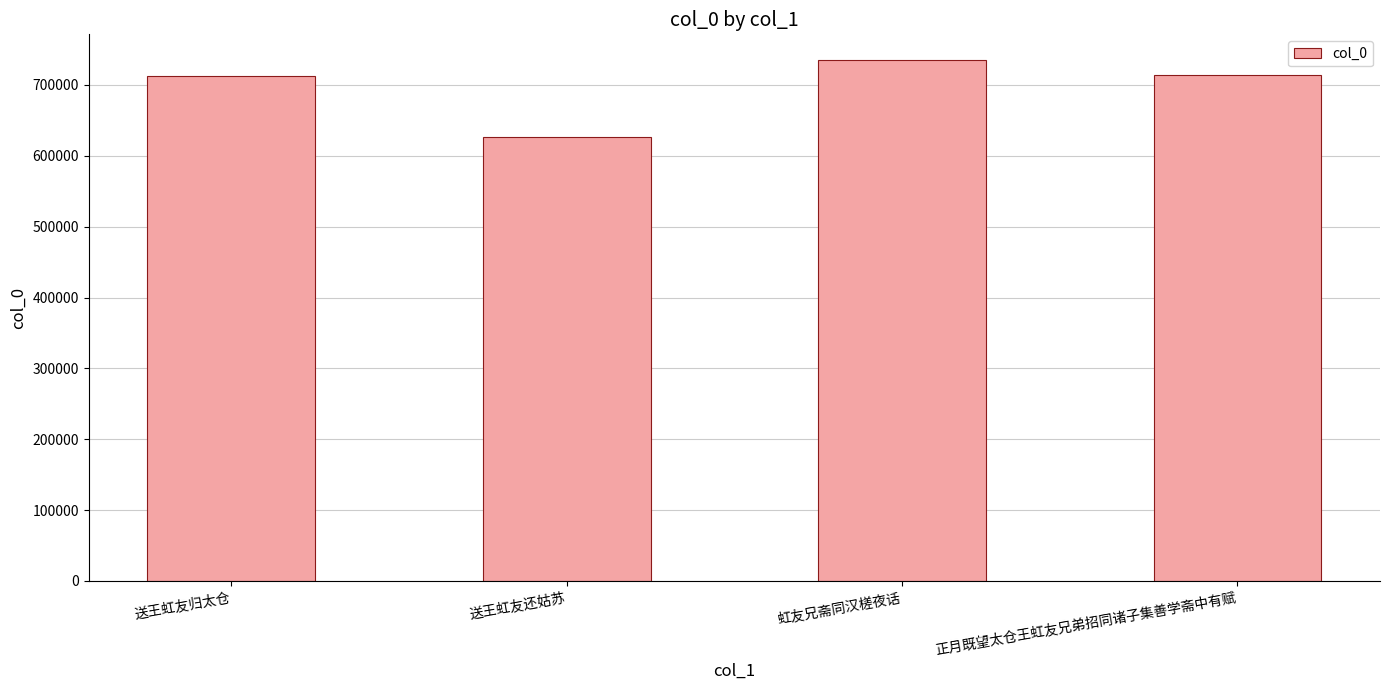

How many data points are less than 713572?

2